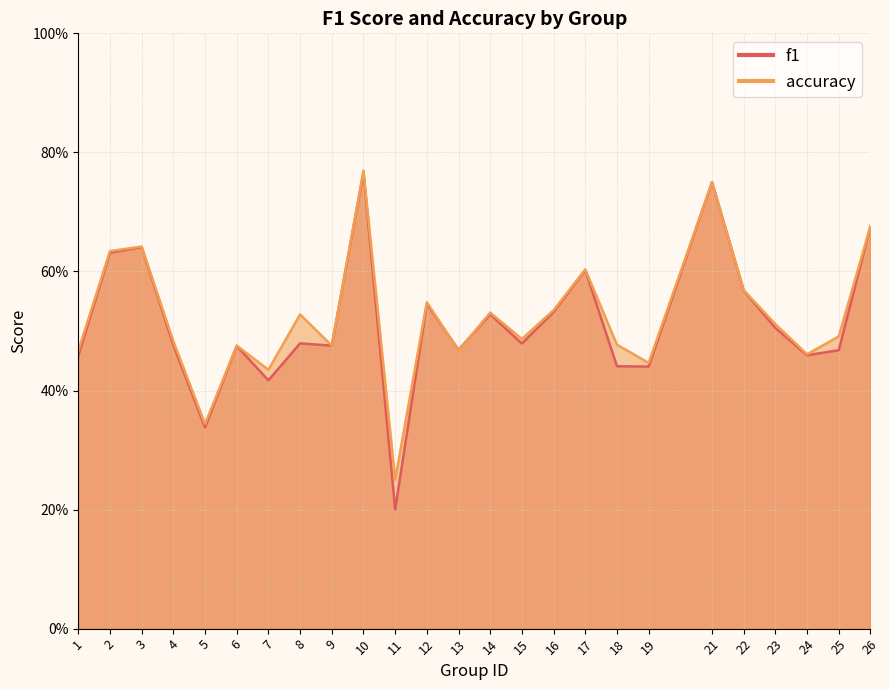

What value does the f1 series have at 9?

0.5